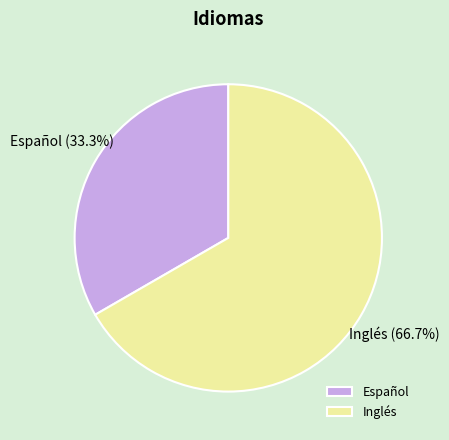

How many slices are in this pie chart?

2